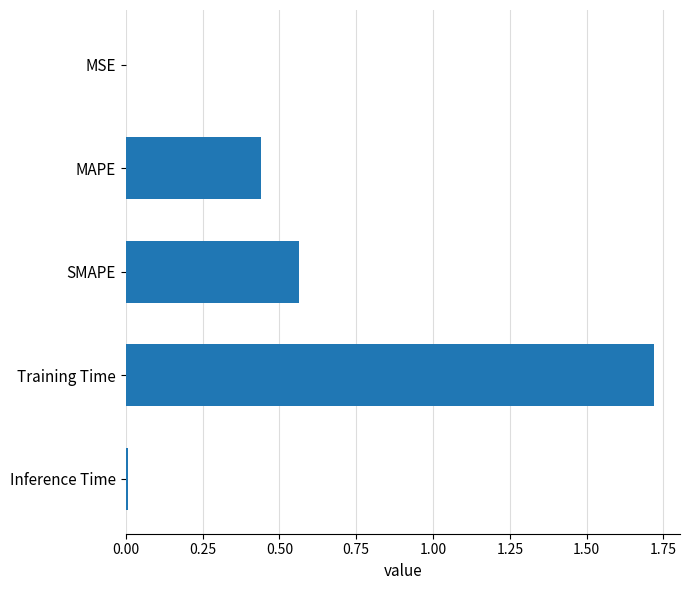

What is the sum of all values?

2.7